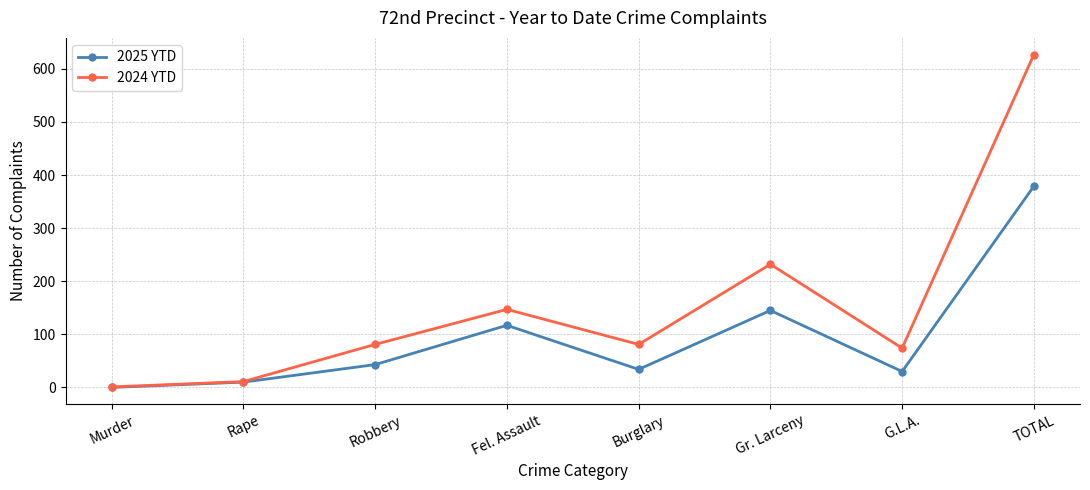

What is the difference between the second highest and minimum values in the 2025 YTD series?

145